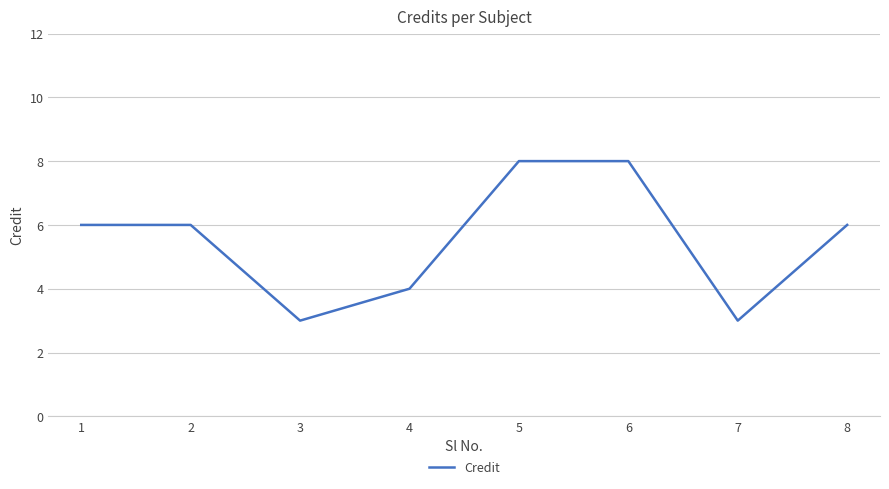

How many lines are shown in the chart?

1